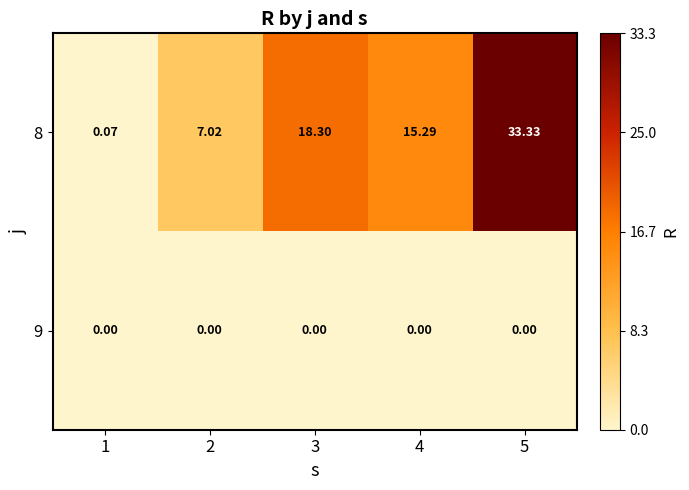

Is the value of 8 at 4 greater than the value of 9 at 2?

Yes